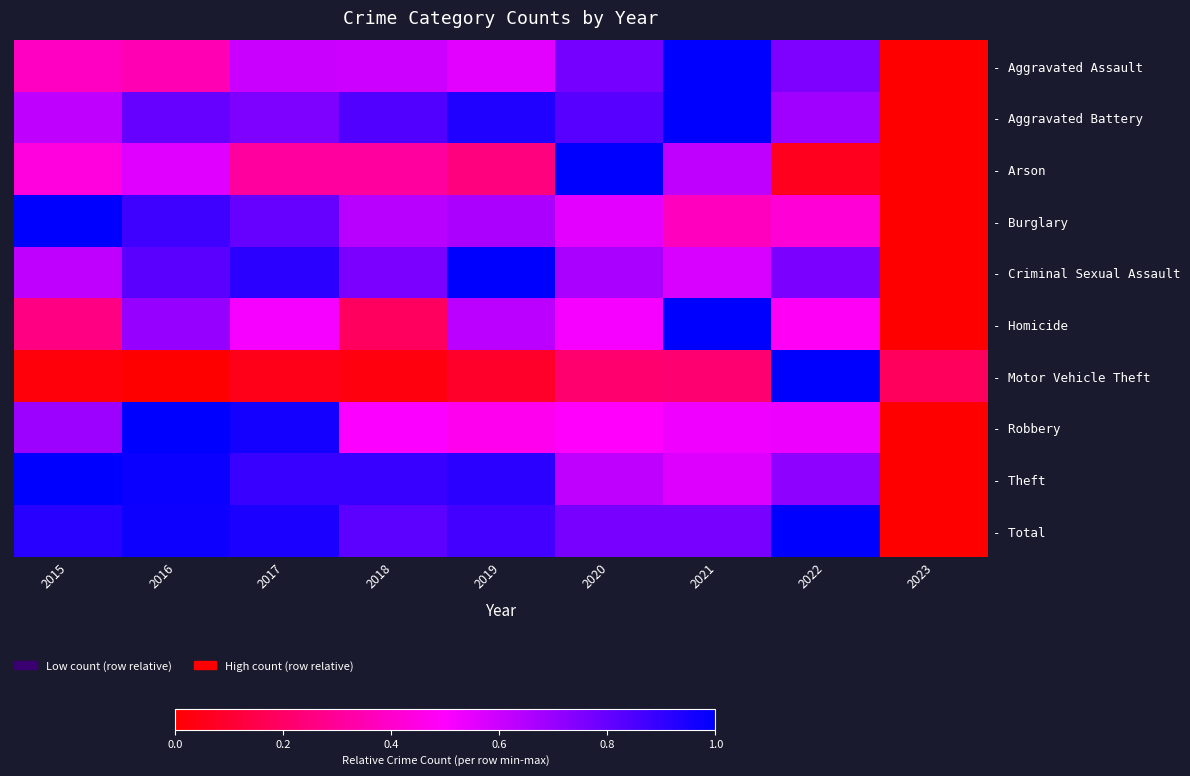

Reading left to right, transcribe all the data shown in this chart.

- Aggravated Assault: 2015=0.4	2016=0.4	2017=0.6	2018=0.6	2019=0.6	2020=0.8	2021=1.0	2022=0.8	2023=0.0
- Aggravated Battery: 2015=0.6	2016=0.8	2017=0.8	2018=0.8	2019=0.9	2020=0.8	2021=1.0	2022=0.7	2023=0.0
- Arson: 2015=0.4	2016=0.6	2017=0.3	2018=0.3	2019=0.2	2020=1.0	2021=0.6	2022=0.1	2023=0.0
- Burglary: 2015=1.0	2016=0.9	2017=0.8	2018=0.6	2019=0.7	2020=0.6	2021=0.4	2022=0.4	2023=0.0
- Criminal Sexual Assault: 2015=0.6	2016=0.8	2017=0.9	2018=0.8	2019=1.0	2020=0.7	2021=0.6	2022=0.8	2023=0.0
- Homicide: 2015=0.3	2016=0.7	2017=0.5	2018=0.2	2019=0.6	2020=0.5	2021=1.0	2022=0.5	2023=0.0
- Motor Vehicle Theft: 2015=0.0	2016=0.0	2017=0.0	2018=0.0	2019=0.1	2020=0.2	2021=0.2	2022=1.0	2023=0.2
- Robbery: 2015=0.7	2016=1.0	2017=1.0	2018=0.5	2019=0.5	2020=0.5	2021=0.5	2022=0.5	2023=0.0
- Theft: 2015=1.0	2016=1.0	2017=0.9	2018=0.9	2019=0.9	2020=0.6	2021=0.6	2022=0.7	2023=0.0
- Total: 2015=0.9	2016=1.0	2017=0.9	2018=0.8	2019=0.9	2020=0.8	2021=0.8	2022=1.0	2023=0.0